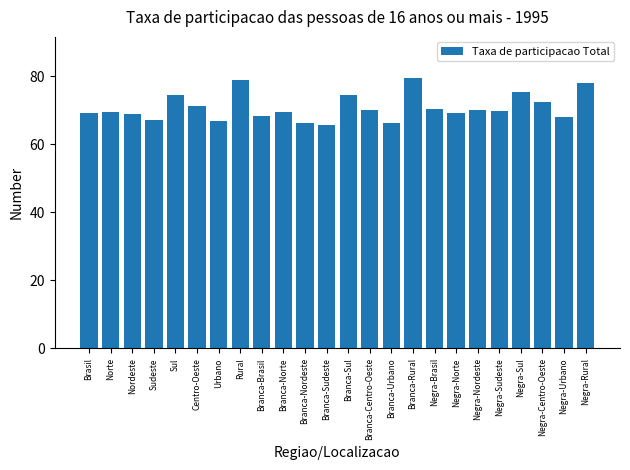

The value at Negra-Brasil is 70.4. True or false?

True